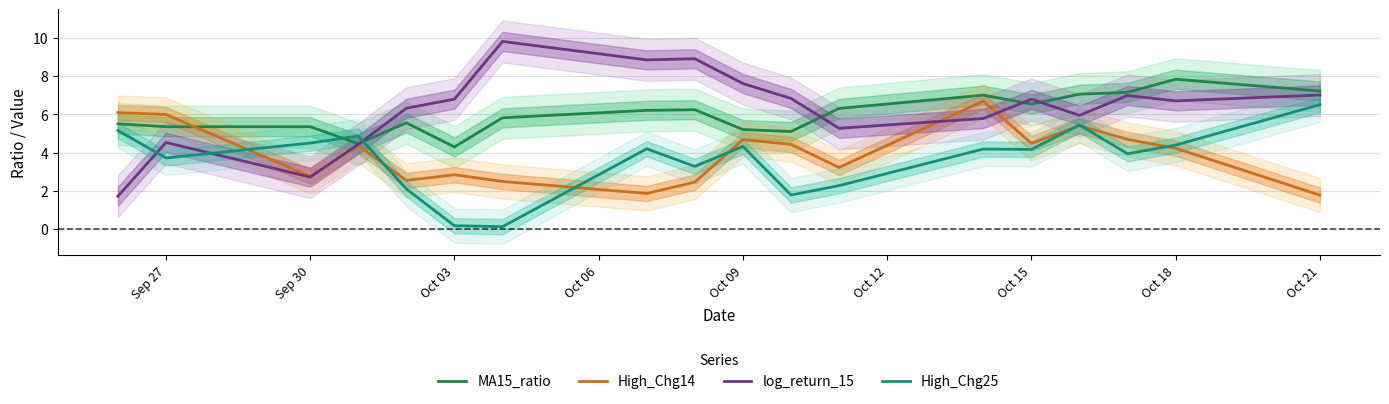

How many intersections are there between MA15_ratio and High_Chg25?

2